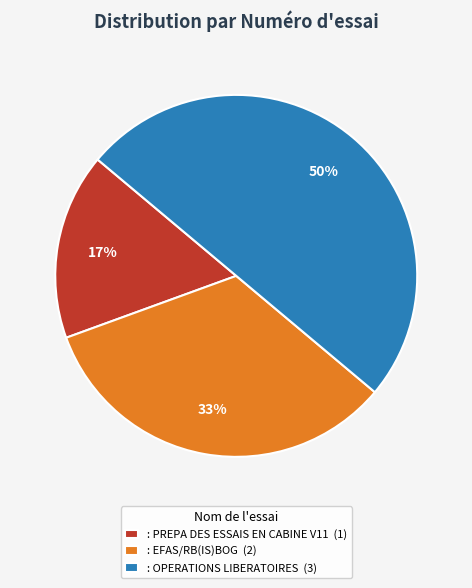

Which slice is the smallest?

: PREPA DES ESSAIS EN CABINE V11